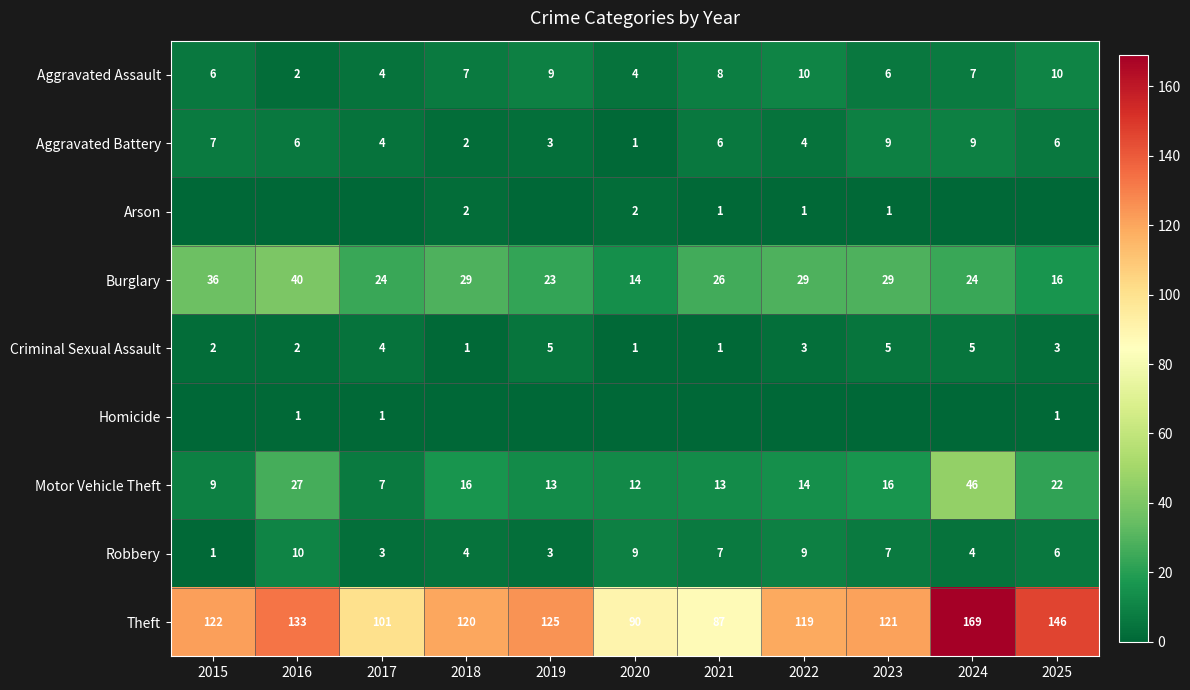

What is the maximum value shown in the chart?

169